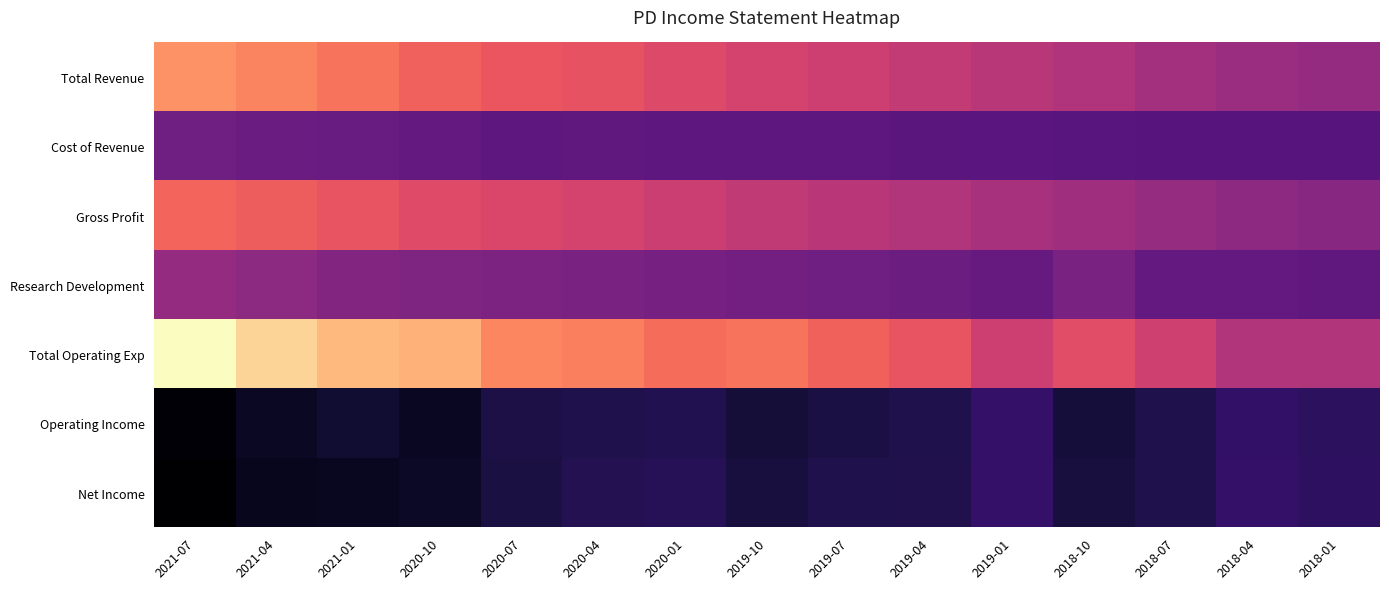

Rank the series at 2020-10 from highest to lowest value.

Total Operating Exp, Total Revenue, Gross Profit, Research Development, Cost of Revenue, Net Income, Operating Income